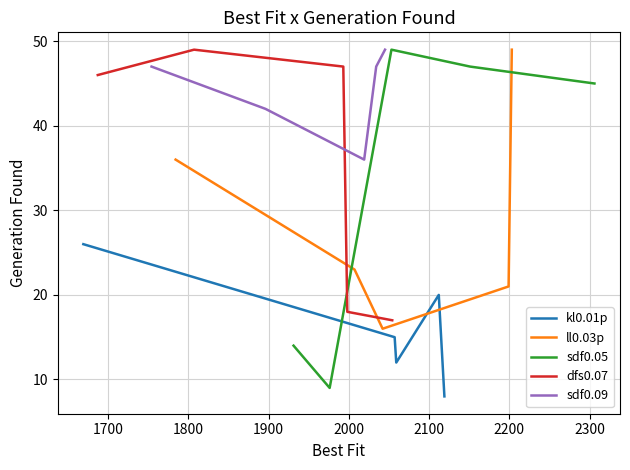

How many data points does each series have?

5